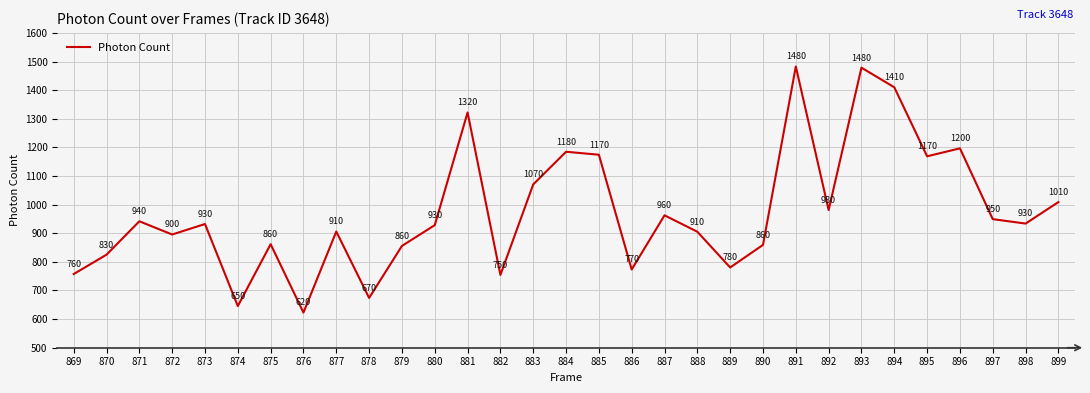

Is it true that the value at 882 is 1322.0?

False